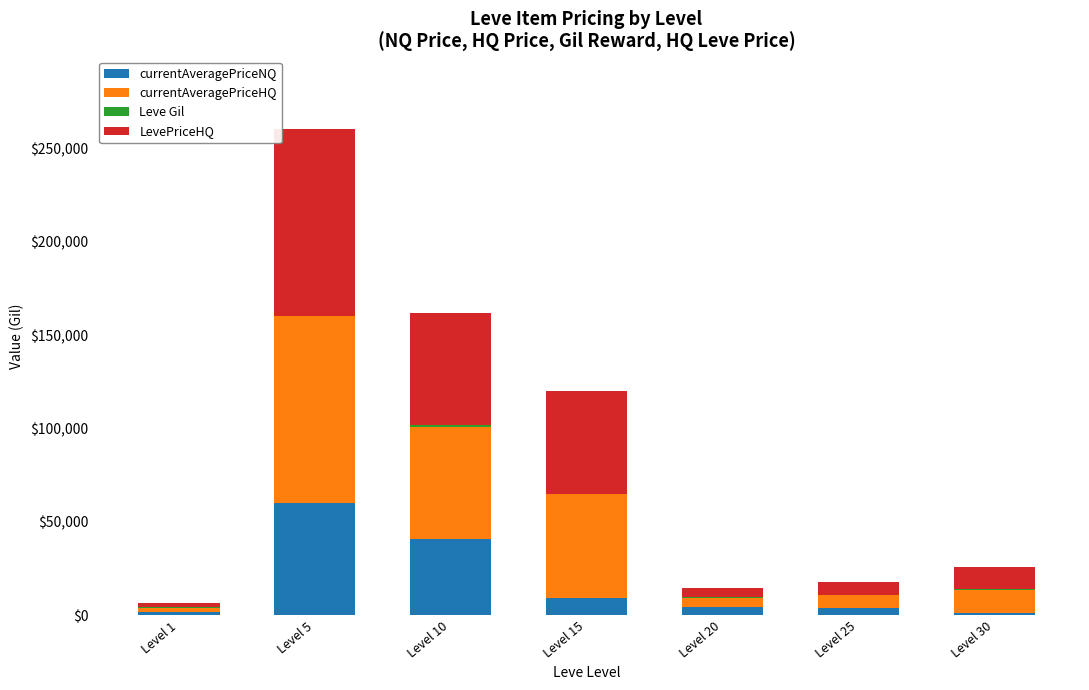

At which category is the sum across all series the highest?

Level 5